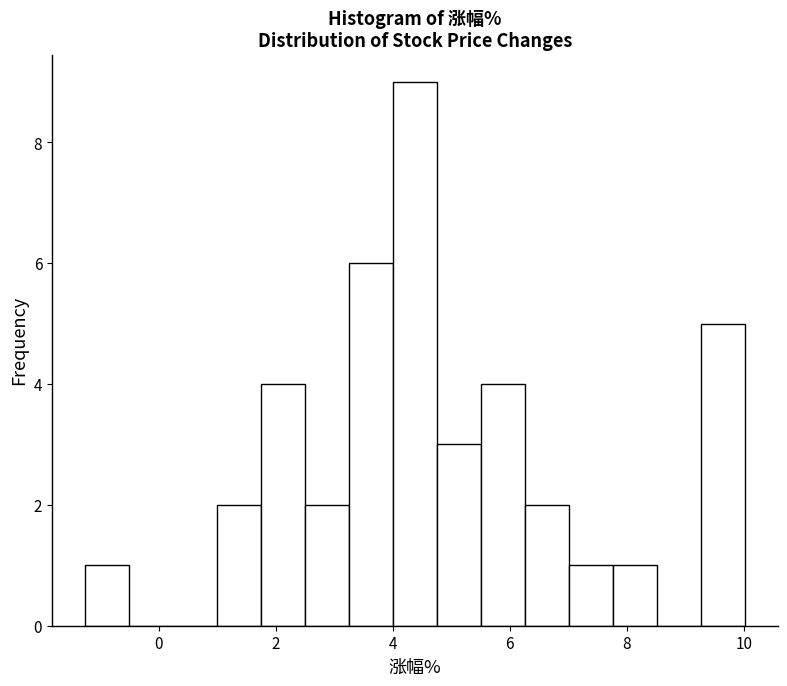

Around what value on the x-axis is the tallest bar? Give the approximate position of its centre, as read against the axis.

4.4